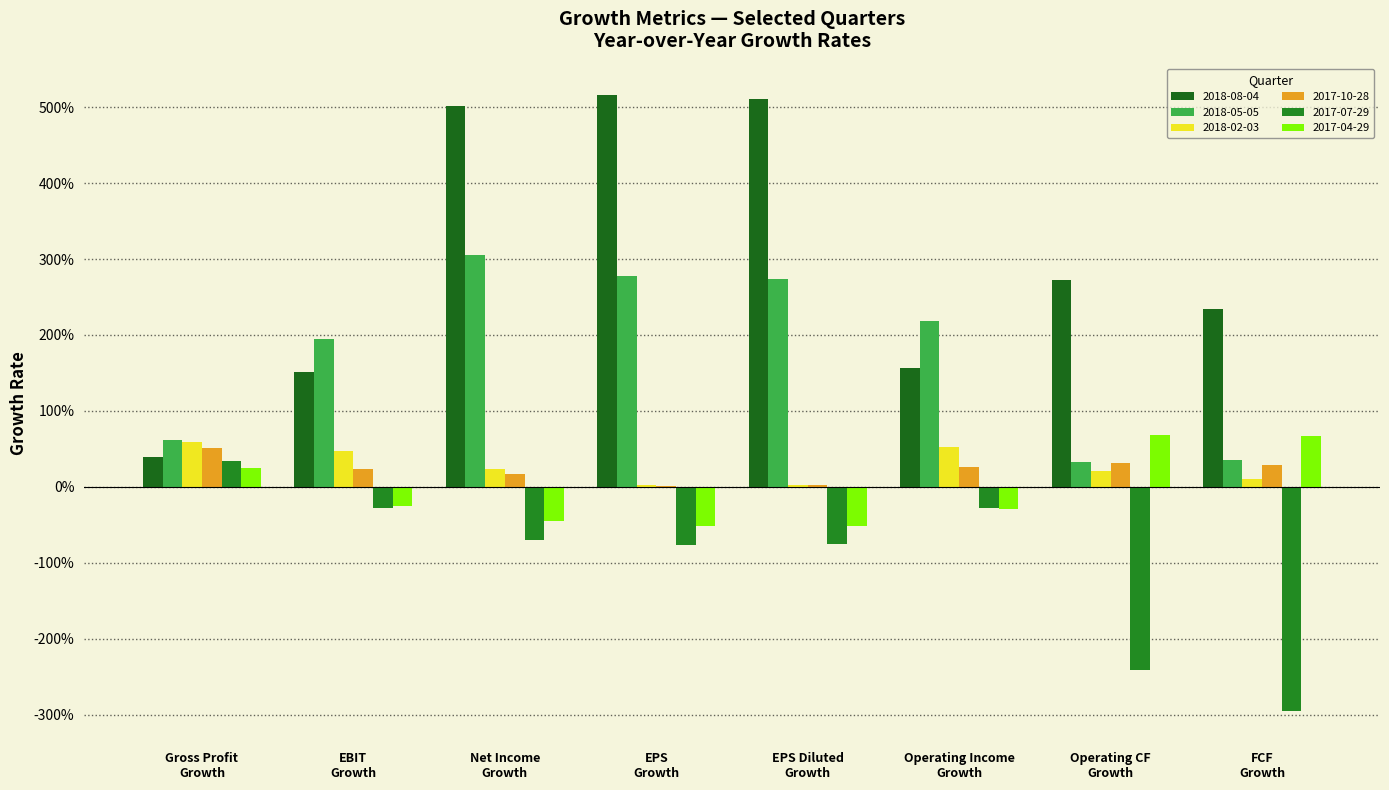

Does the chart contain stacked bars?

No